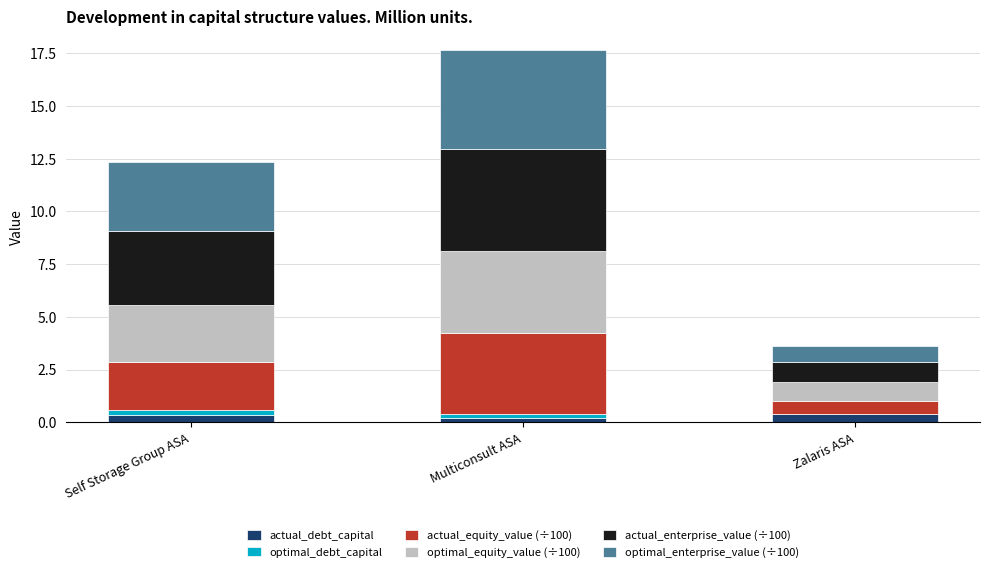

At which category is the sum across all series the highest?

Multiconsult ASA